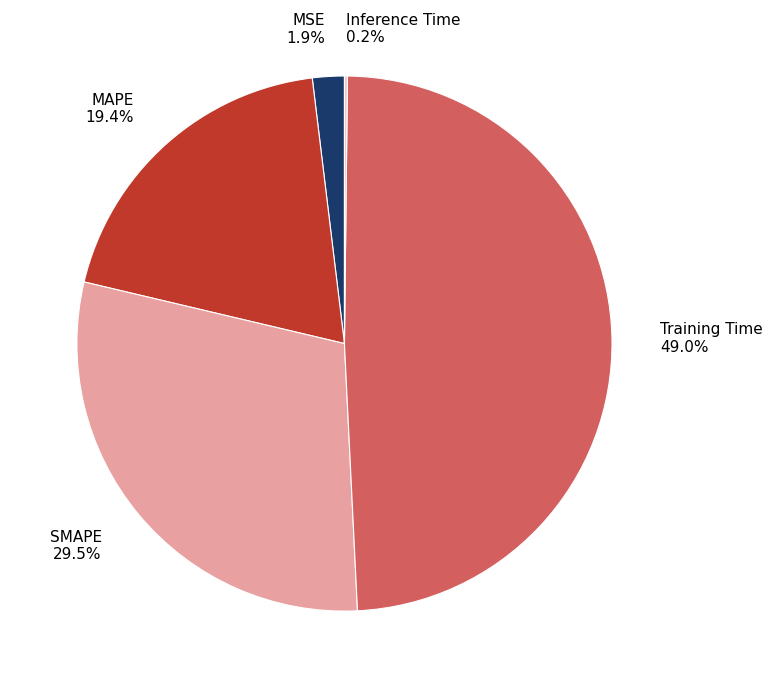

Between MSE 1.9% and SMAPE 29.5%, which is larger?

SMAPE 29.5%